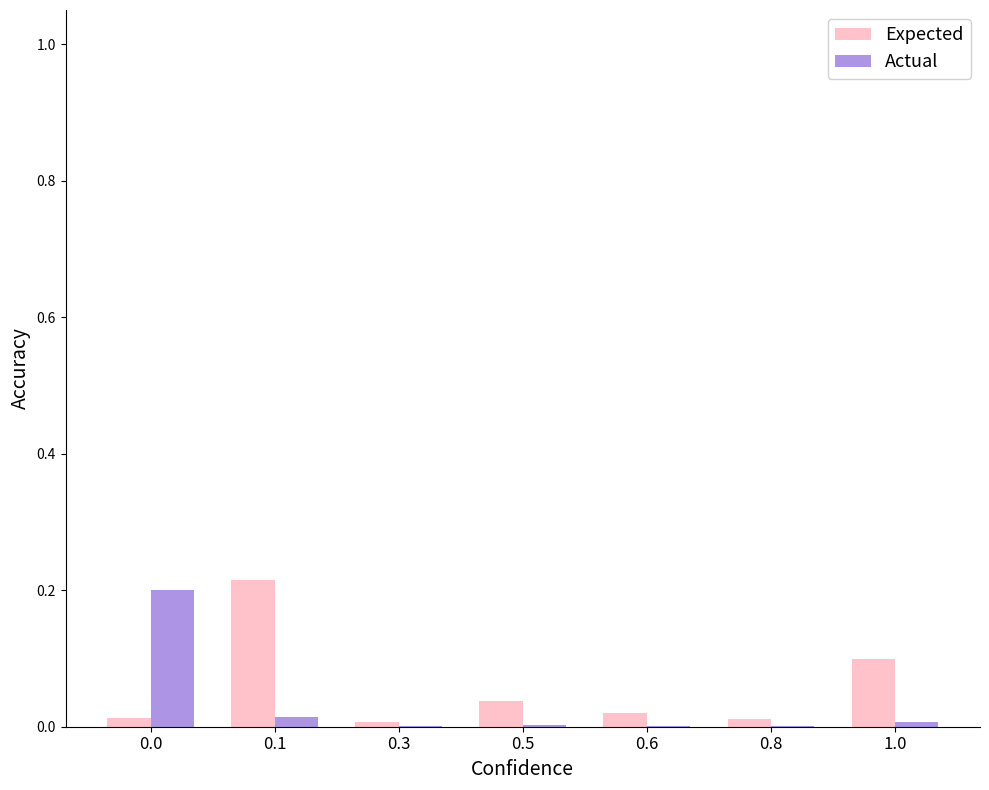

Is the value of Actual at 0.8 greater than the value of Expected at 1.0?

No